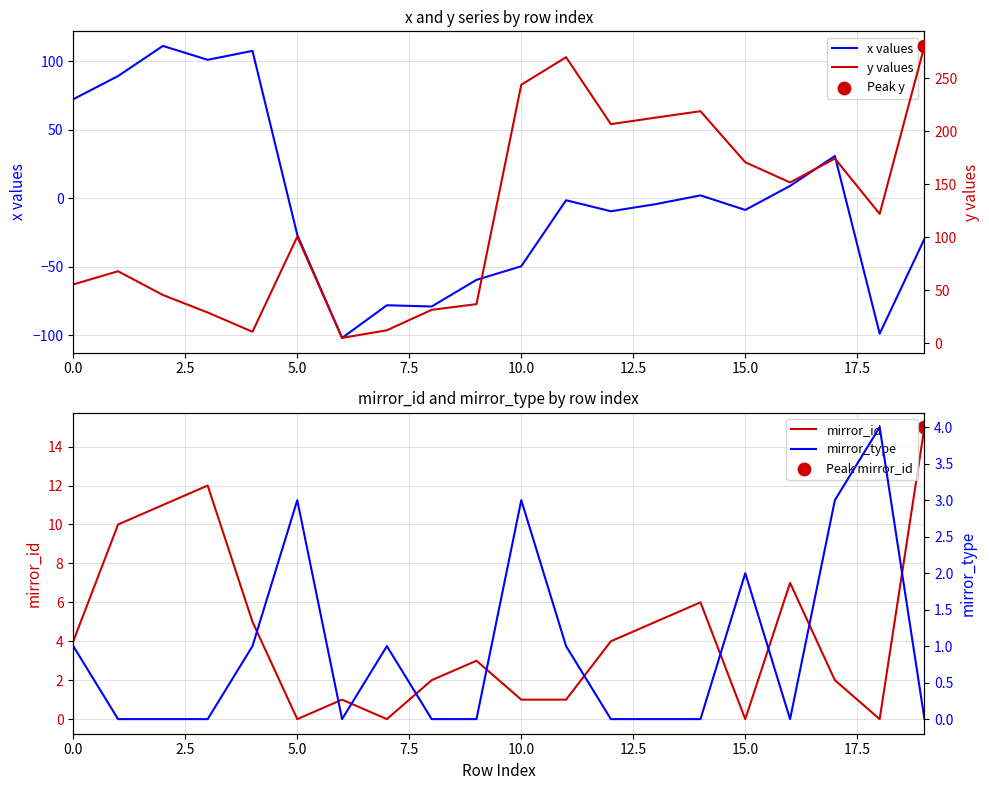

Which series contains the highest Y value?

y values